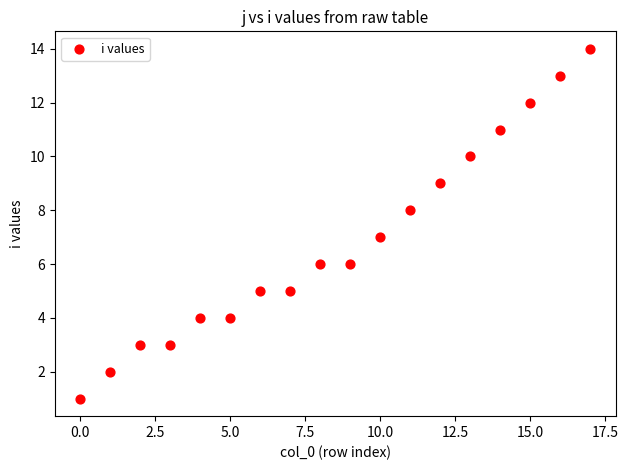

What is the range of Y values (max minus min)?

13